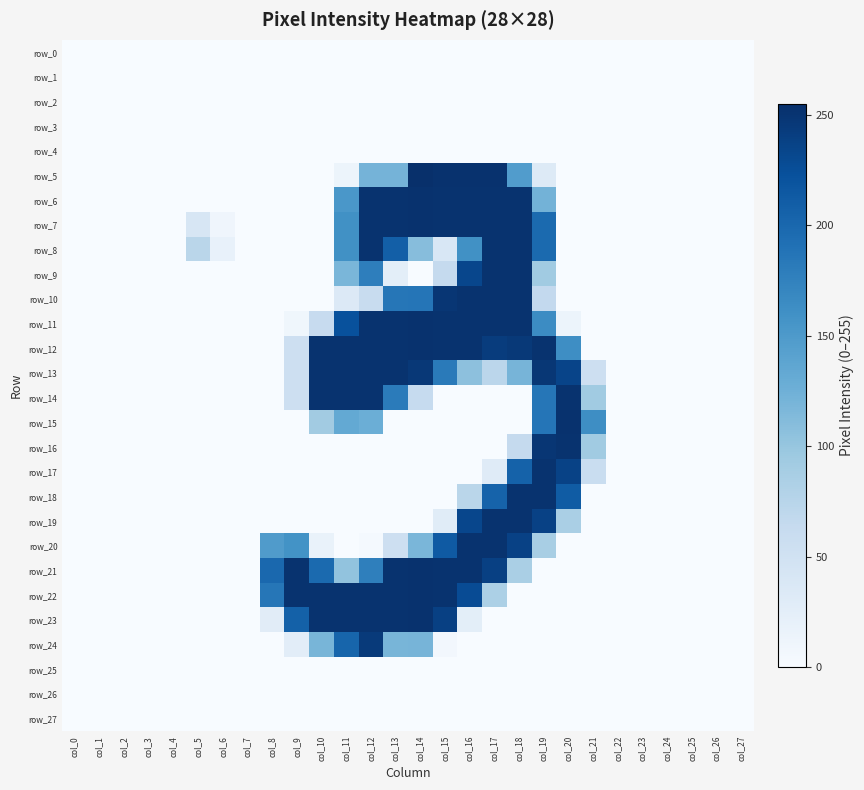

How many data points does each series have?

28